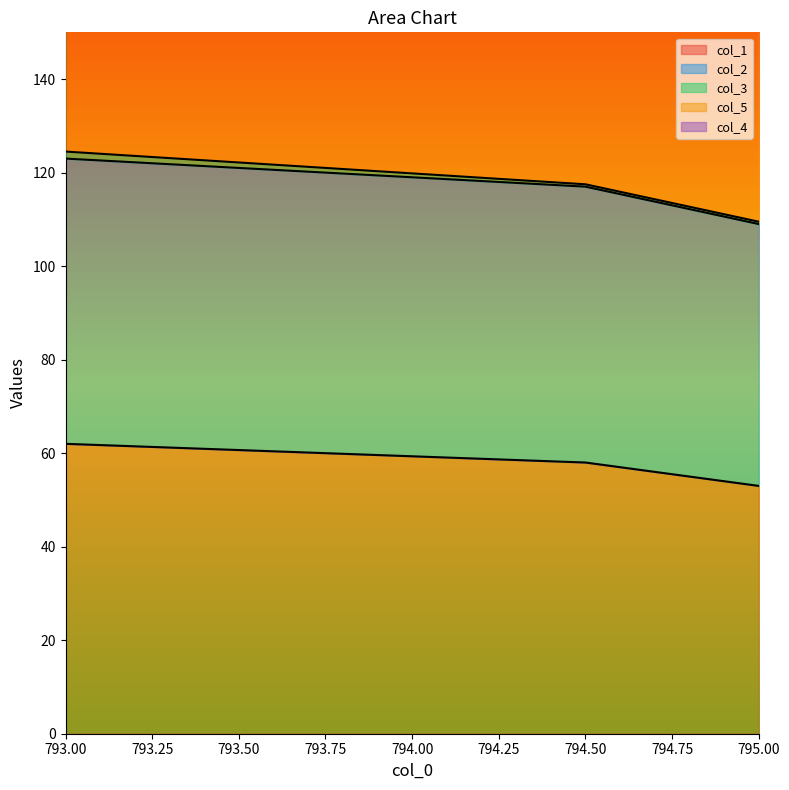

What is the difference between the col_3 values at 793.0 and 795.0?

1.0